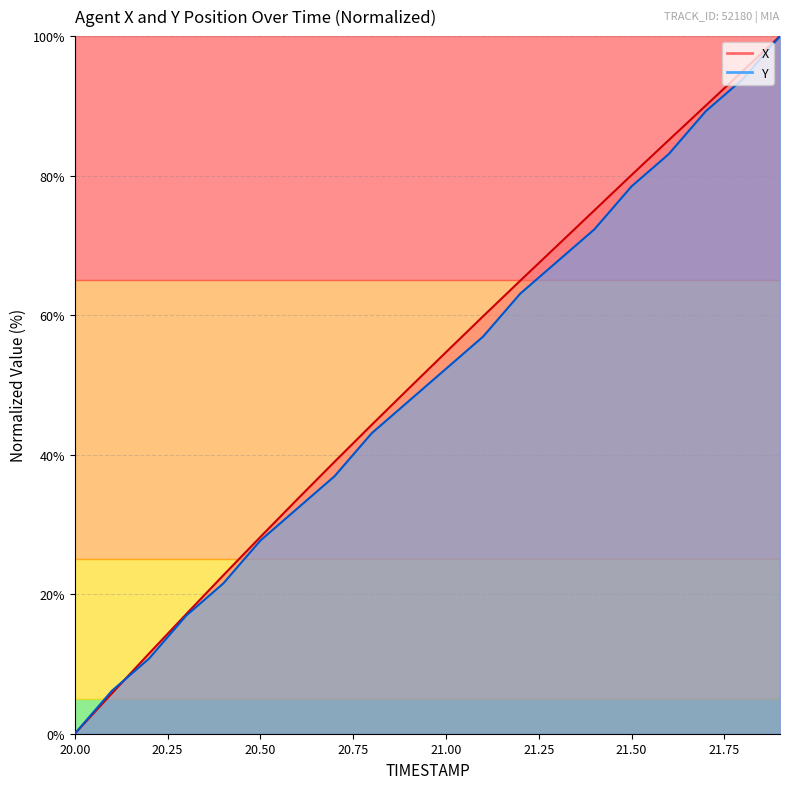

At 21.5, list the series in order from smallest to largest.

Y, X